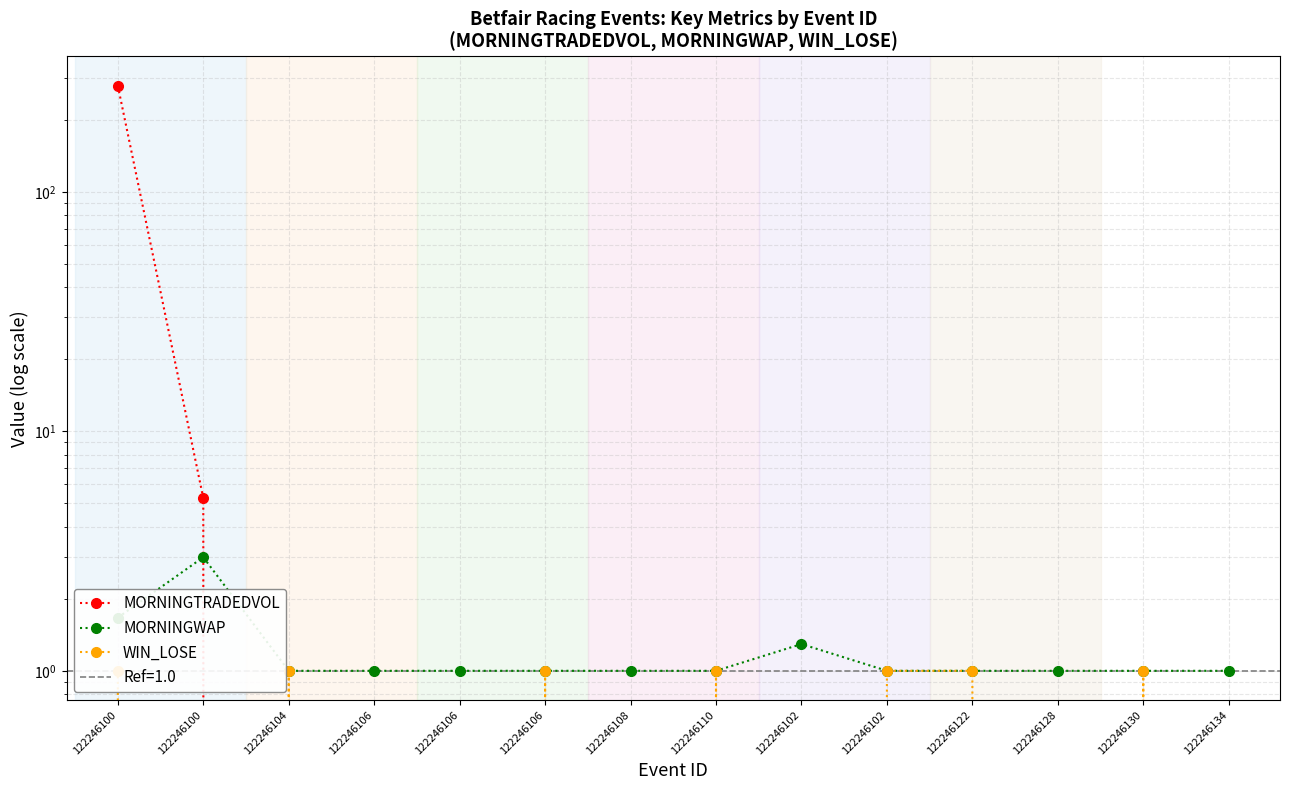

Is the value of MORNINGWAP at 122246128 greater than the value of MORNINGTRADEDVOL at 122246134?

Yes